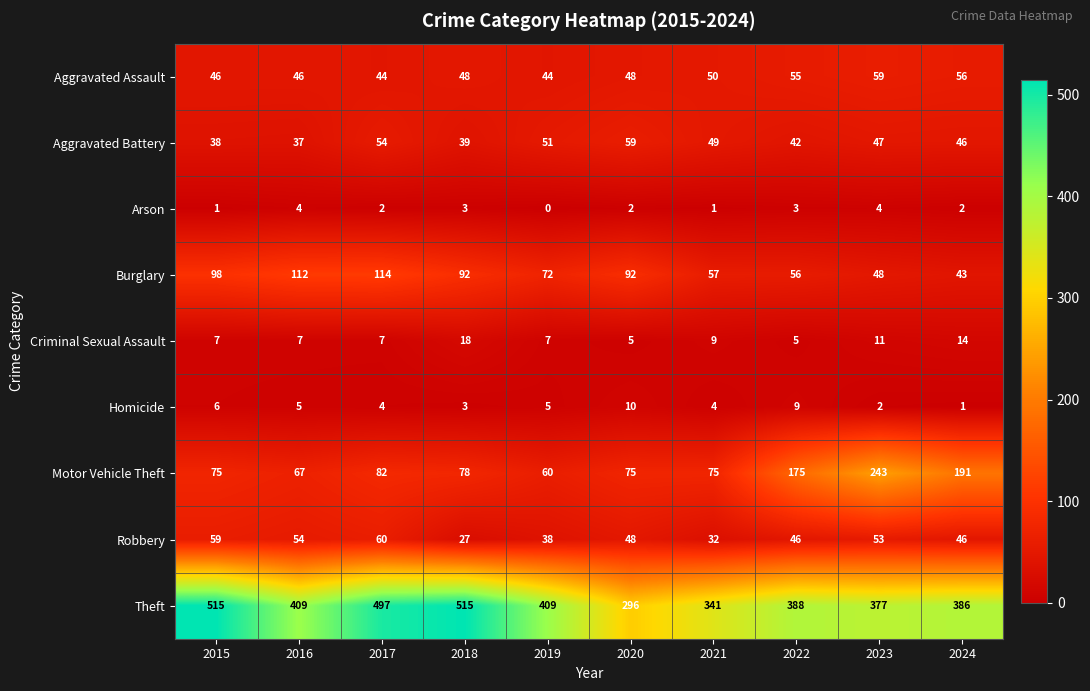

Read the Theft value at 2022, to the nearest 10.

390